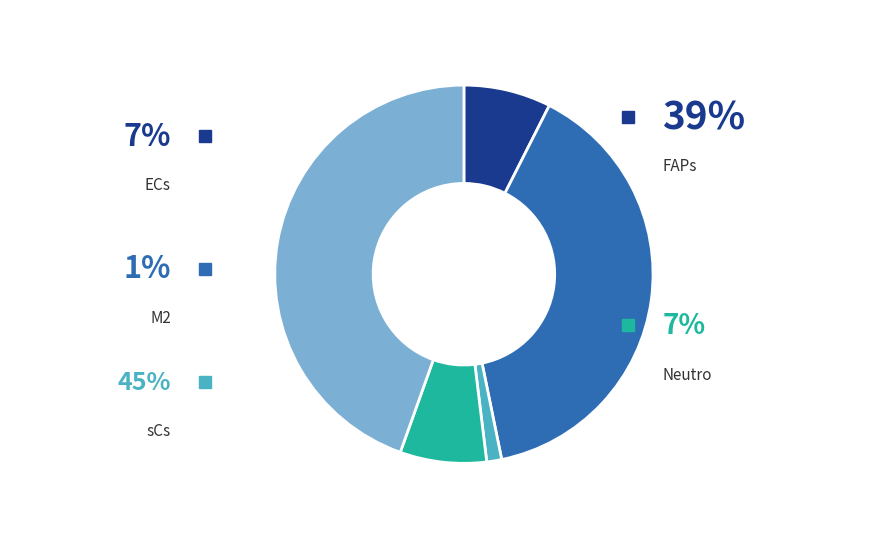

Does any single category account for the majority?

No